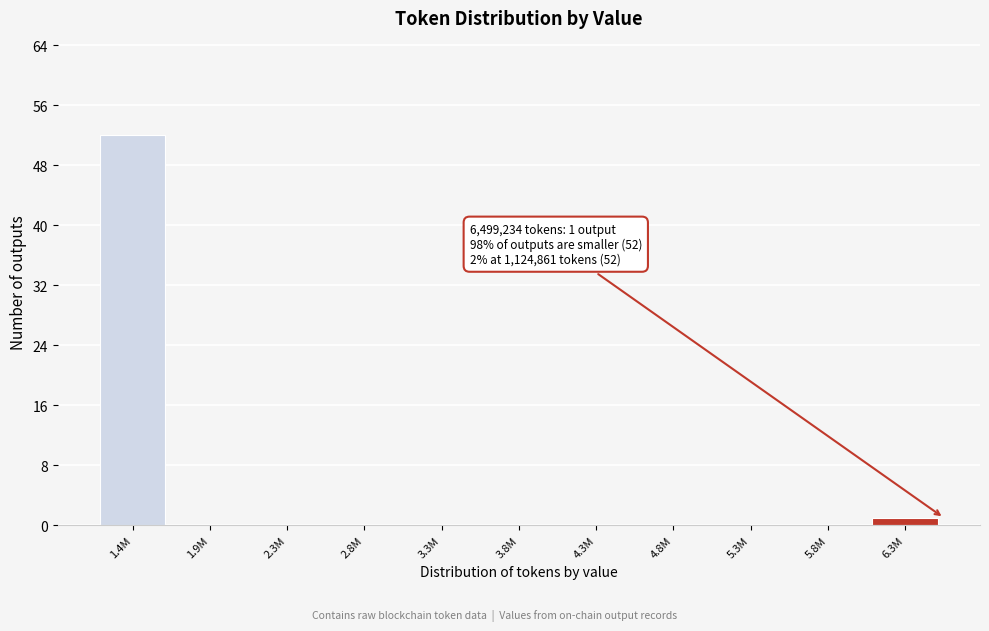

Reading left to right, list all the values displayed in this chart.

1.4M=52	1.9M=0	2.3M=0	2.8M=0	3.3M=0	3.8M=0	4.3M=0	4.8M=0	5.3M=0	5.8M=0	6.3M=1